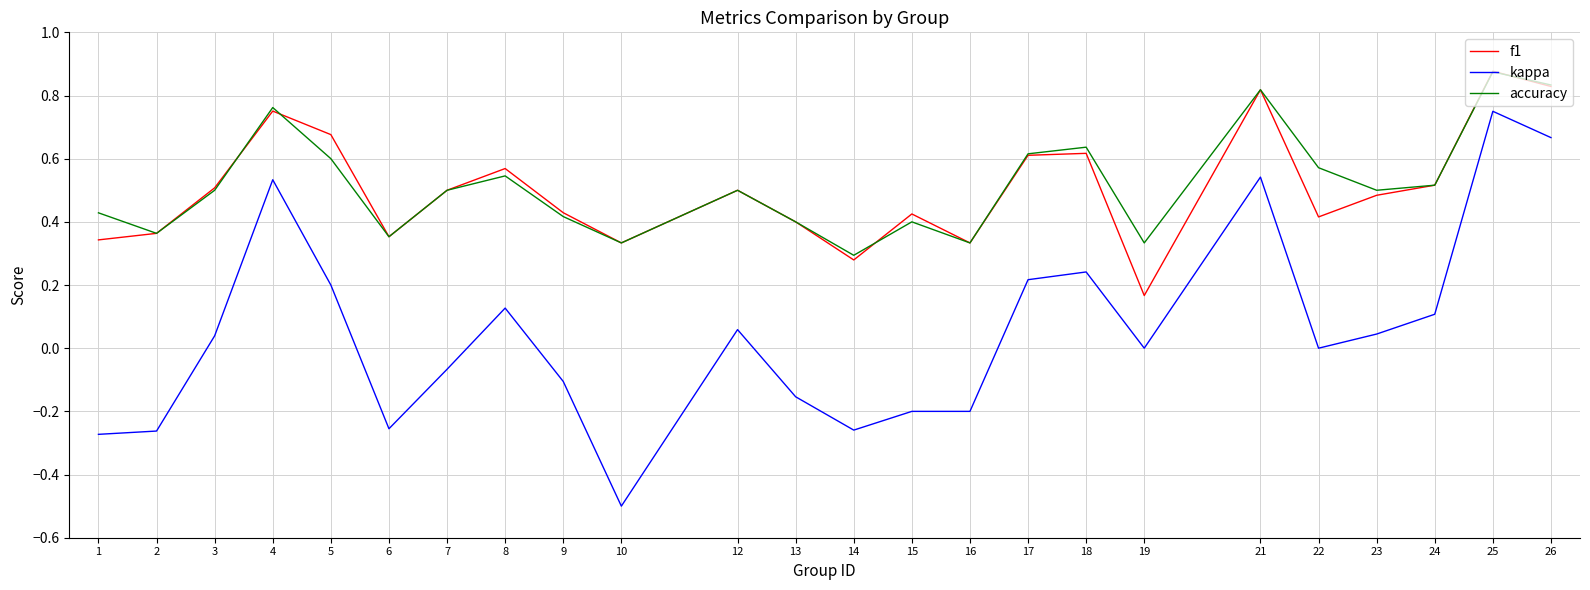

At which category is the sum across all series the highest?

25